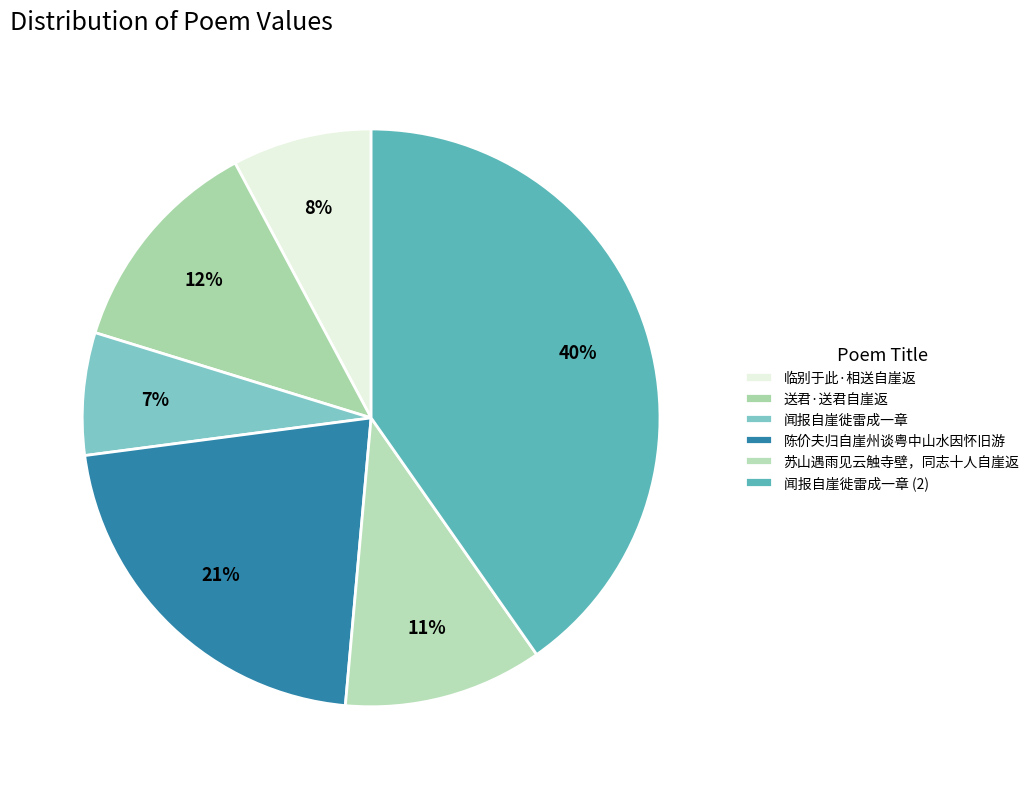

How many slices are in this pie chart?

6